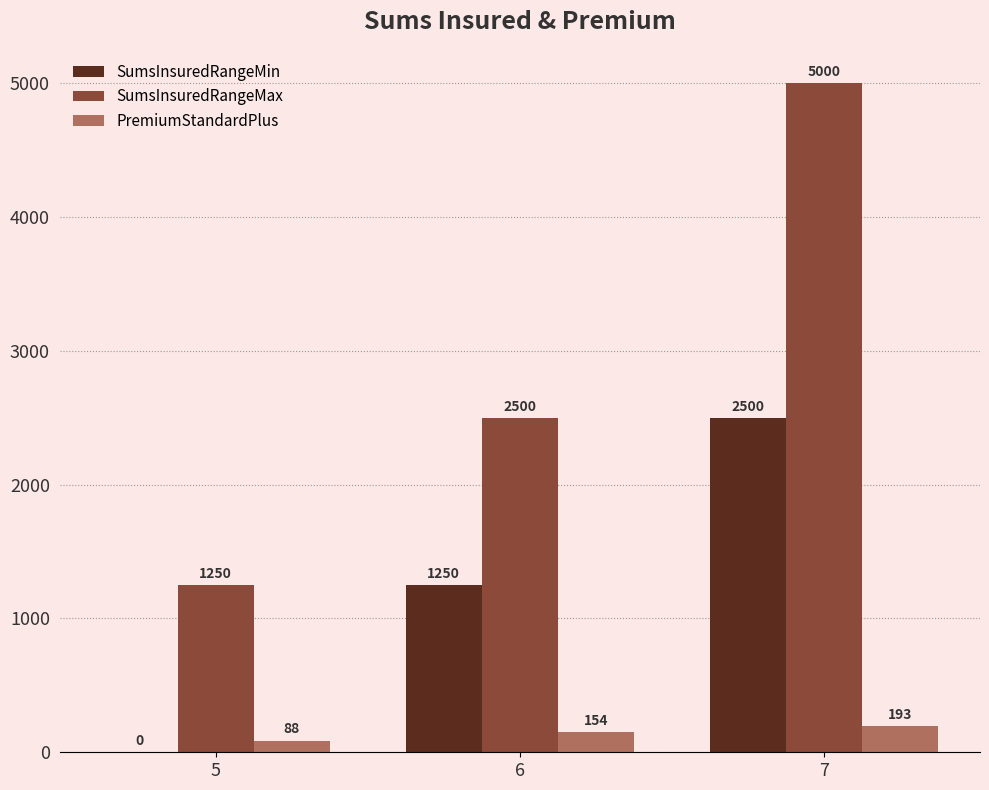

Which series changed the most between 6 and 7?

SumsInsuredRangeMax